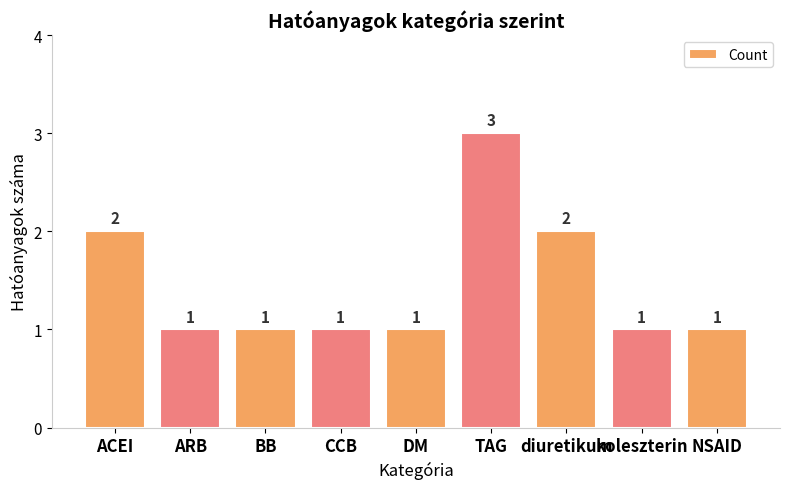

The chart shows a value of 1 at diuretikum. True or false?

False